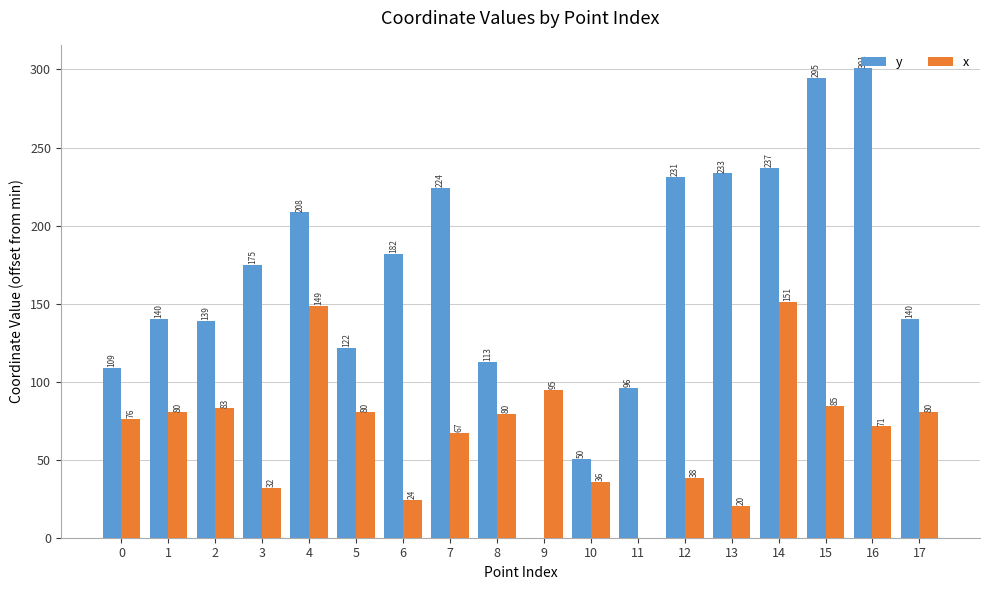

At which category does the chart reach its peak across all series?

16